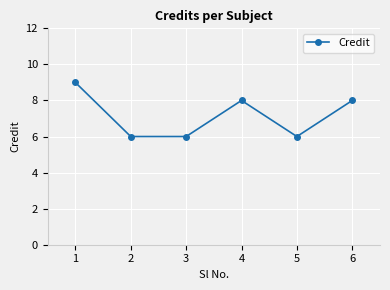

What is the maximum value shown in the chart?

9